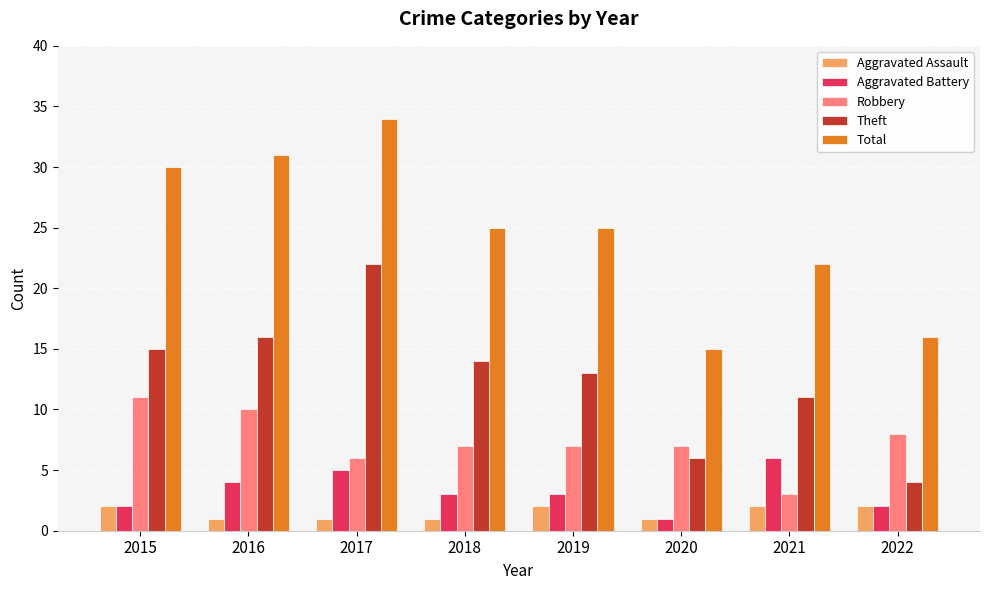

Rank the series by their maximum value, from highest to lowest.

Total, Theft, Robbery, Aggravated Battery, Aggravated Assault